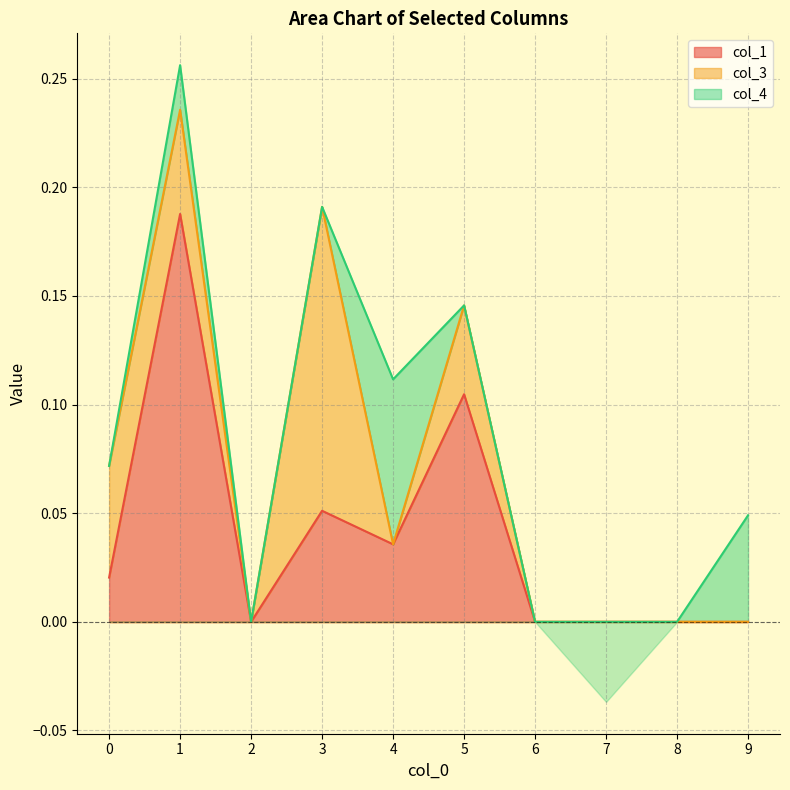

What is the spread (max minus min) of values at 3?

0.1